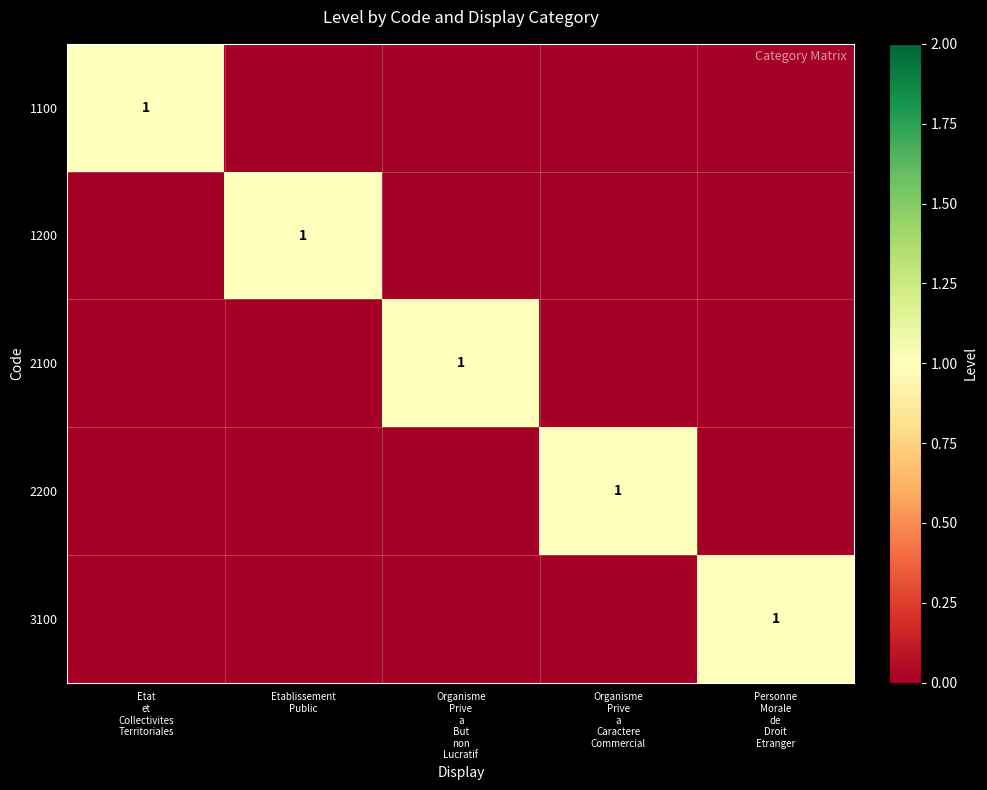

Rank the series by their maximum value, from highest to lowest.

1100, 1200, 2100, 2200, 3100